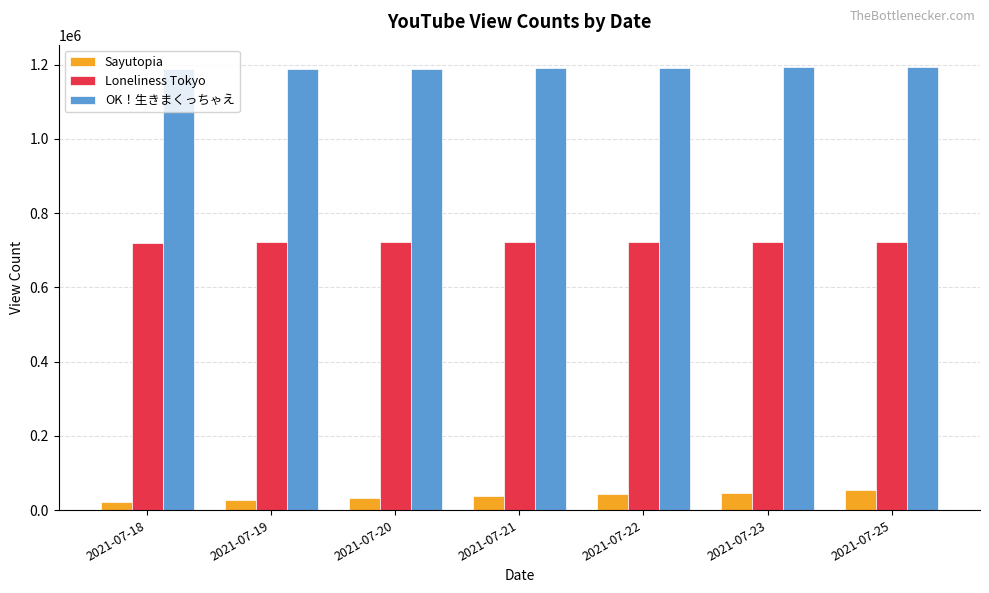

What is the spread (max minus min) of values at 2021-07-22?

1148077